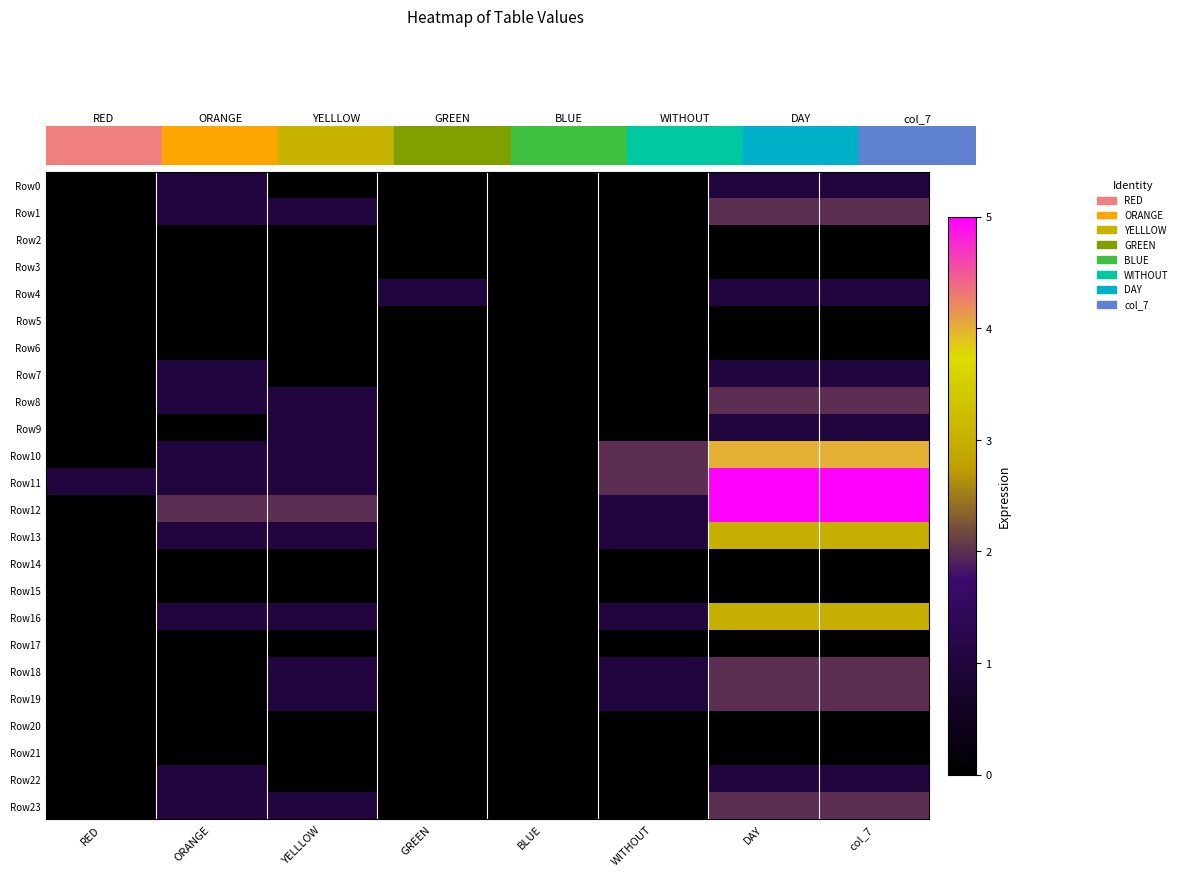

What is the total value across all series at YELLLOW?

12